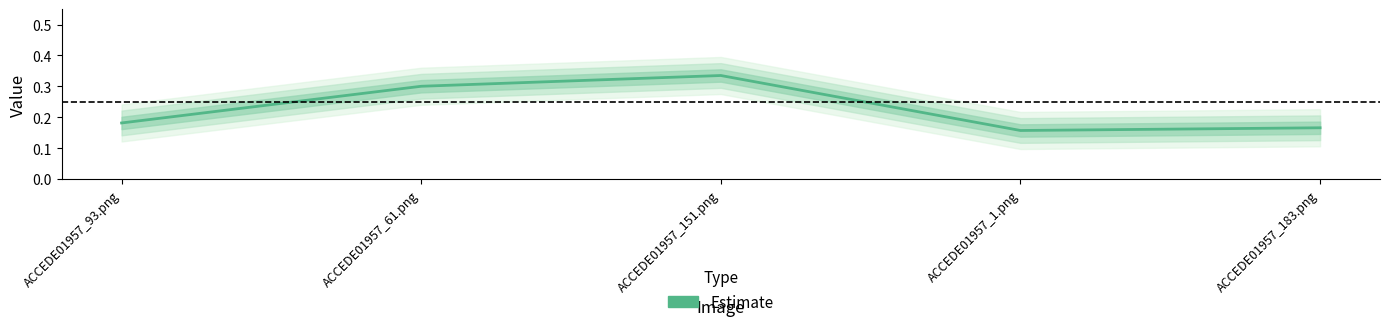

The value at ACCEDE01957_93.png is 0.2. True or false?

True